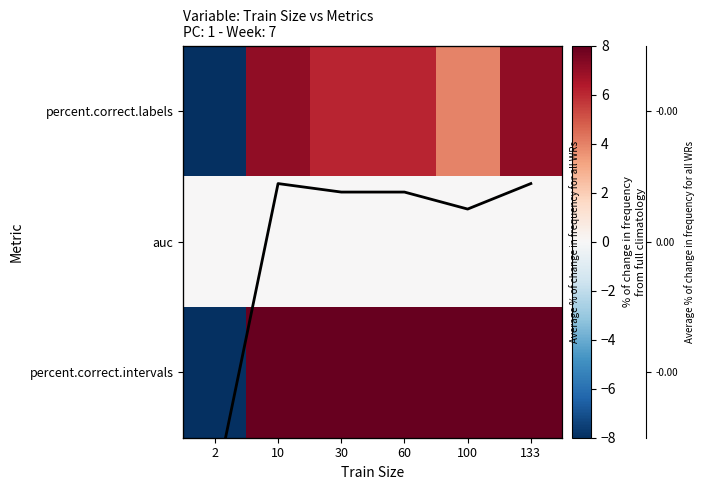

How many values in the percent.correct.labels series are below 6?

2